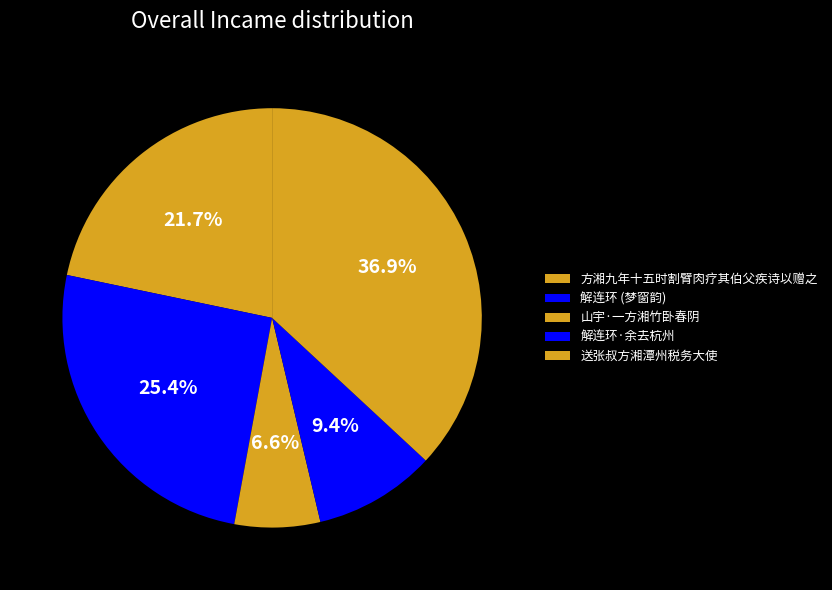

What percentage is the 送张叔方湘潭州税务大使 slice, to the nearest percent?

37%